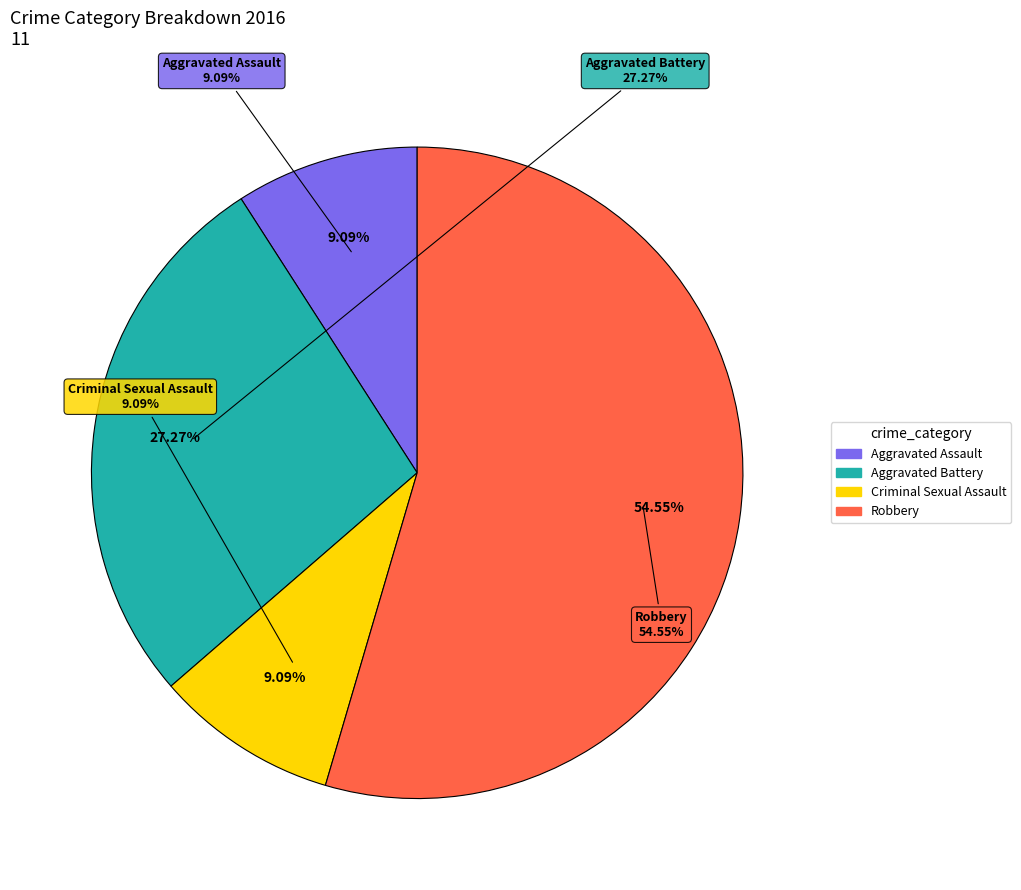

Does Criminal Sexual Assault account for over 50% of the chart?

No